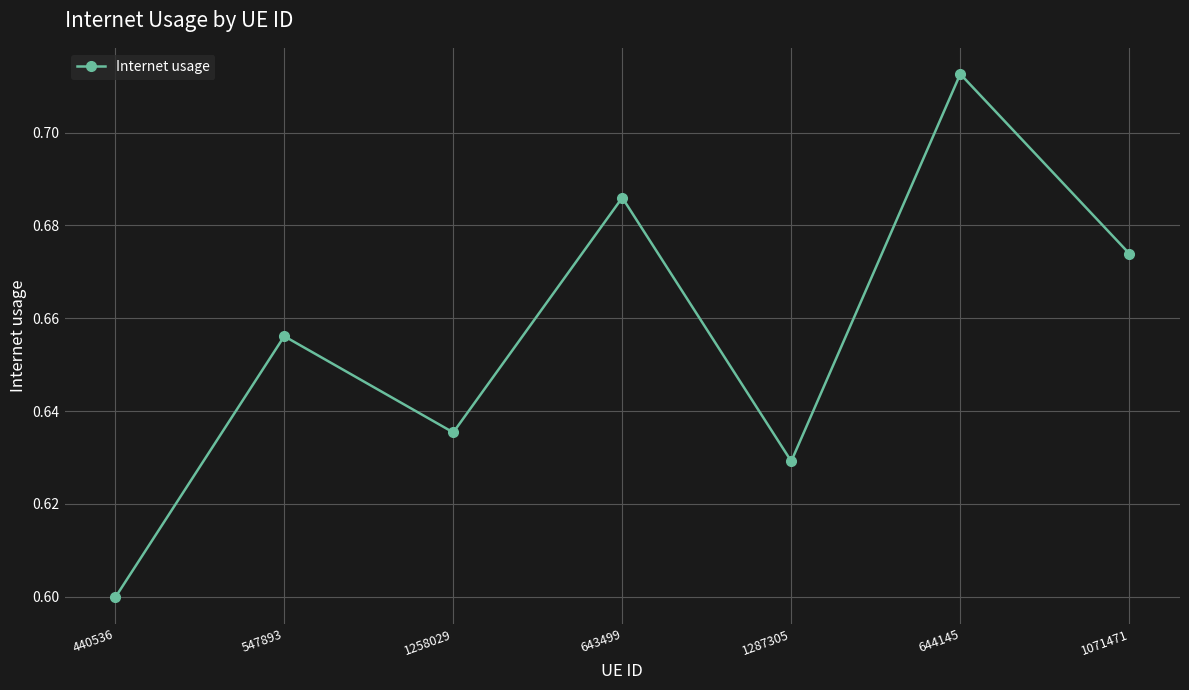

Rank the categories by value from lowest to highest.

440536, 1287305, 1258029, 547893, 1071471, 643499, 644145